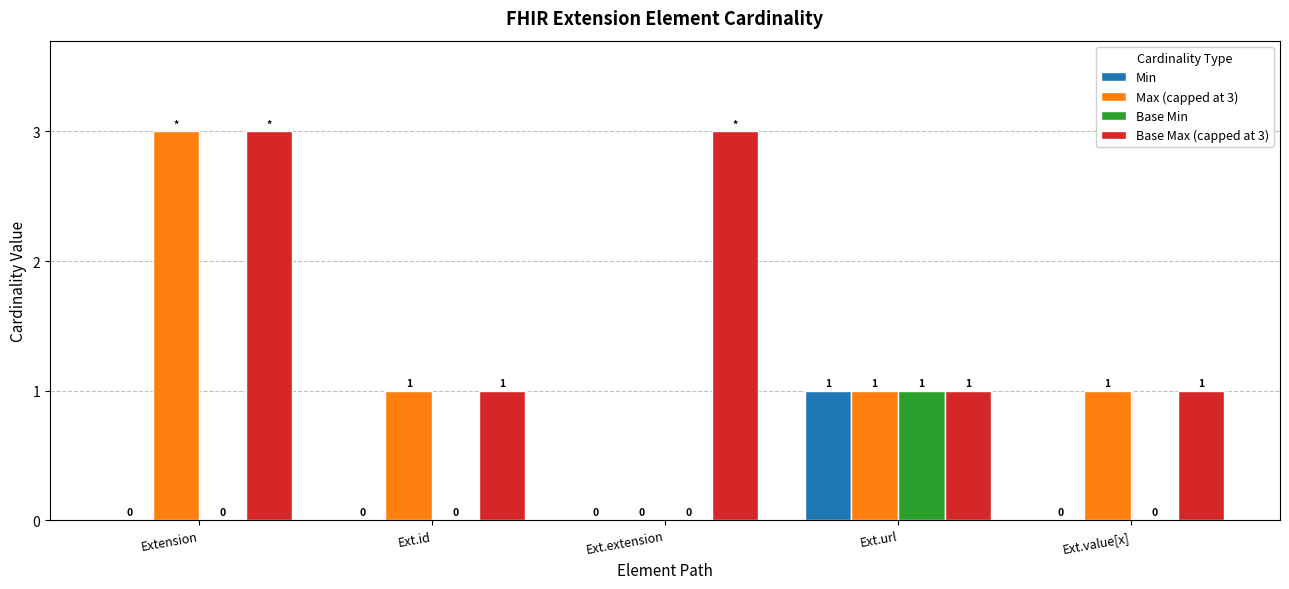

How many groups of bars are there?

5